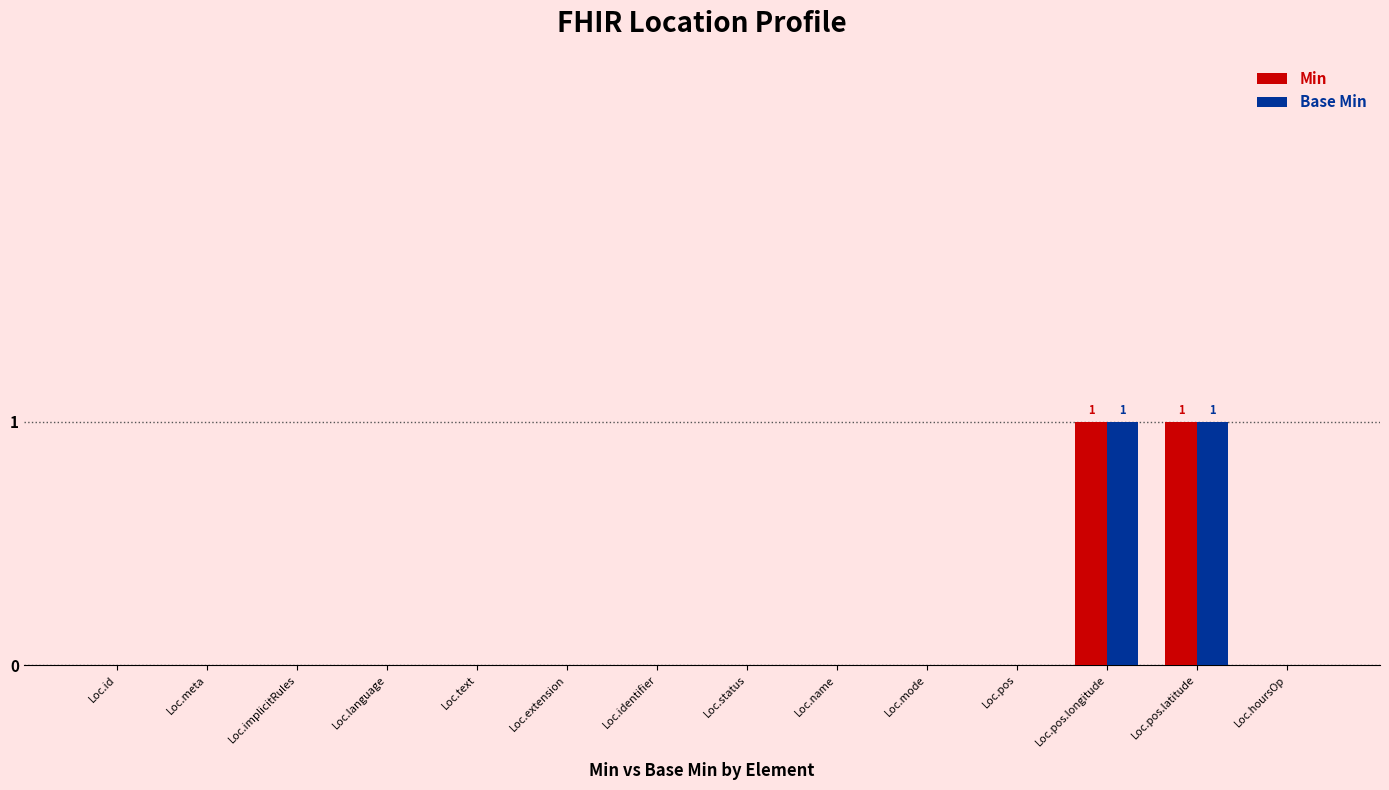

Count the Min values in the range 0 to 1.

14